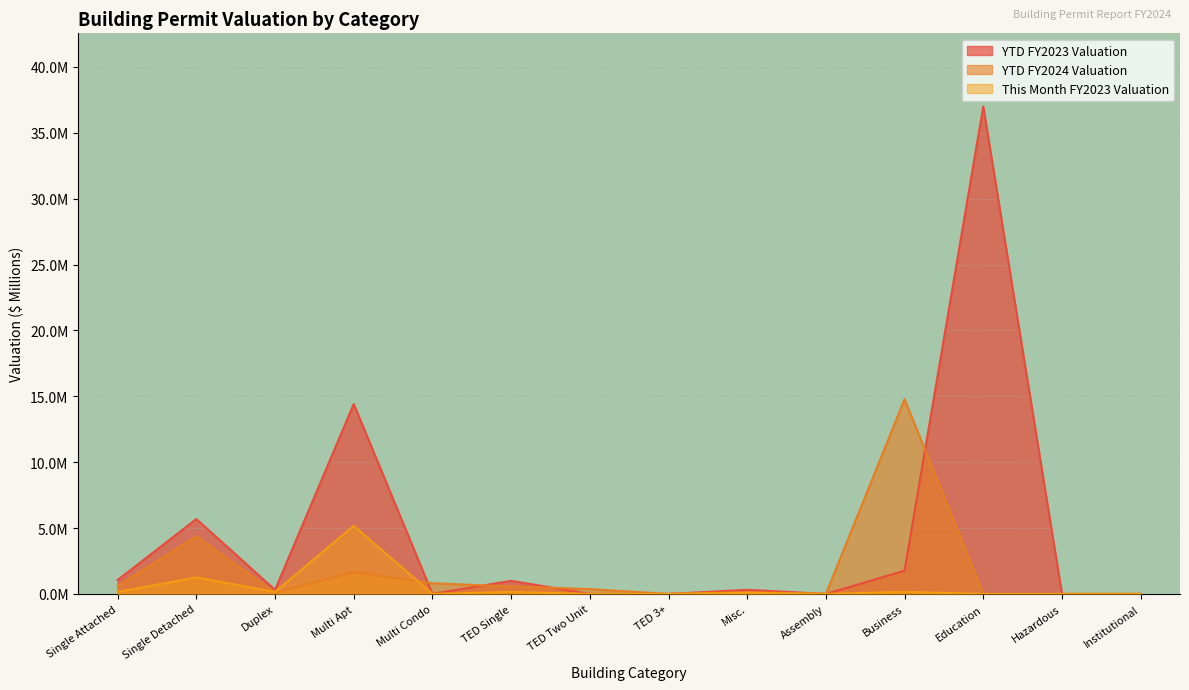

How many interior local peaks does the YTD FY2024 Valuation series have?

4